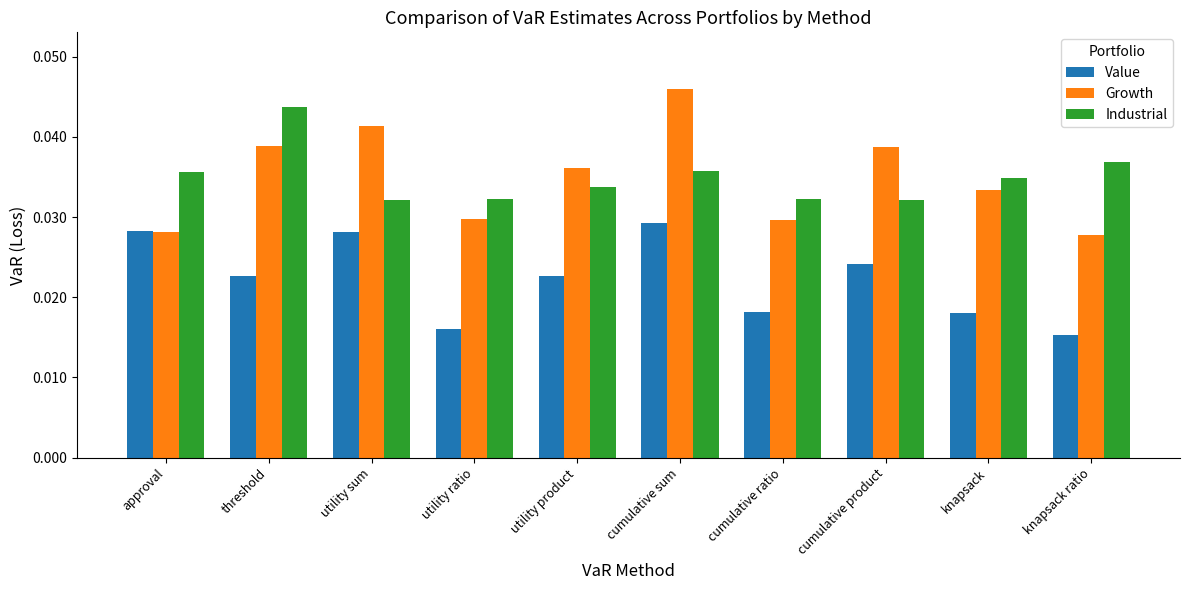

At which category is the sum across all series the highest?

cumulative sum